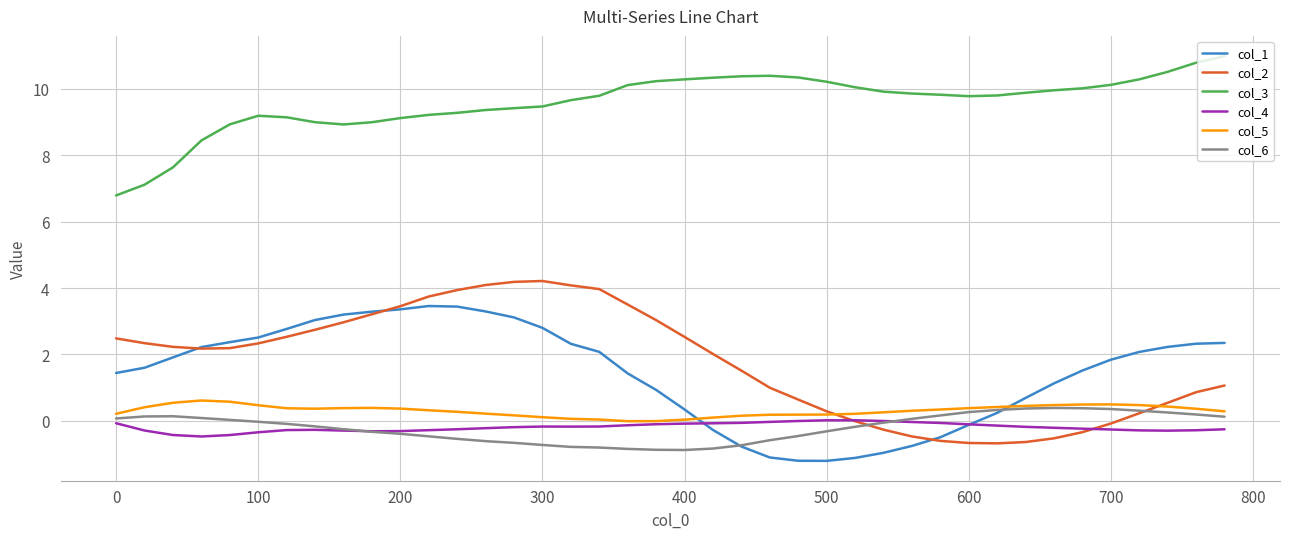

Does the chart display data point markers on the line(s)?

No